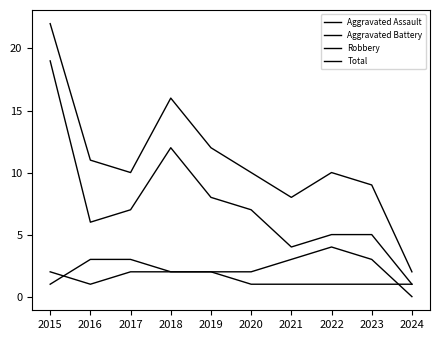

Does the chart display data point markers on the line(s)?

No